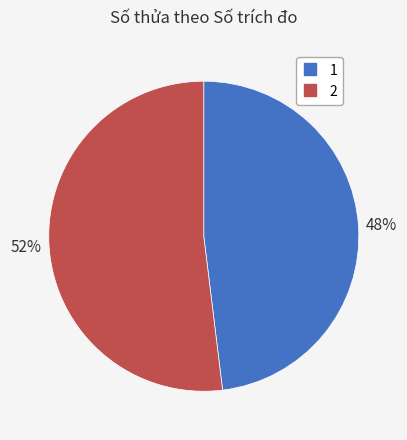

To the nearest percent, what is the combined percentage of 2 and 1?

100%